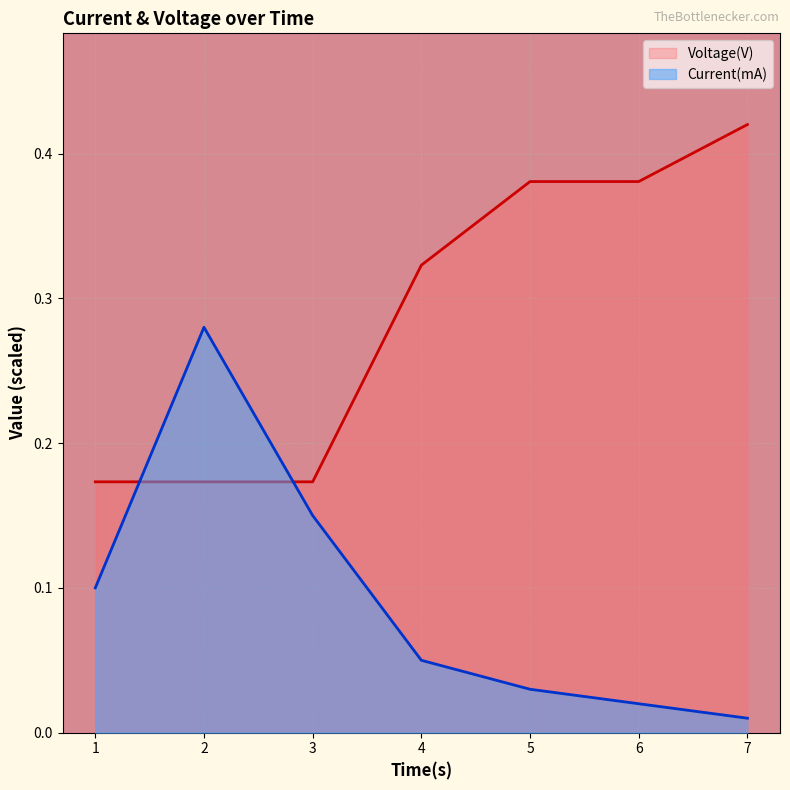

Between which two adjacent categories do Current(mA) and Voltage(V) first intersect?

1 and 2